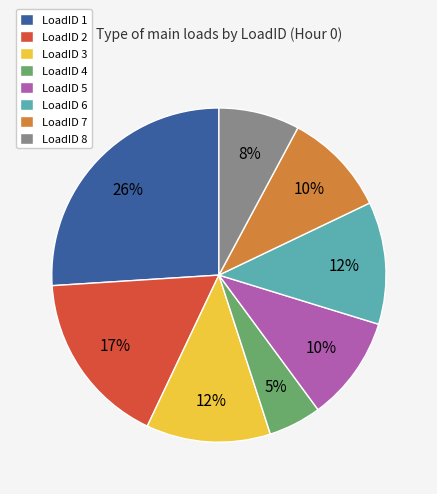

The LoadID 3 slice represents 12% of the pie. True or false?

True